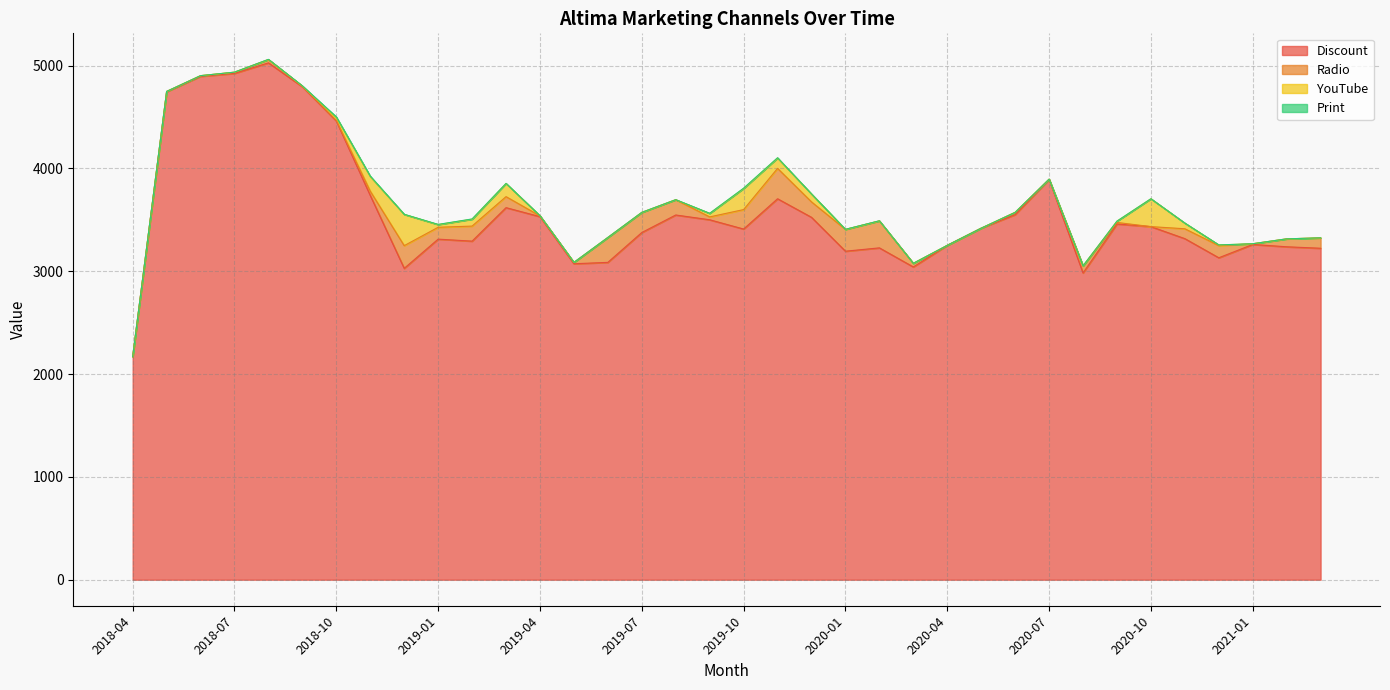

Reading left to right, what are all the values shown in this chart?

Discount: 2018-04=2169.0	2018-05=4745.2	2018-06=4895.4	2018-07=4923.8	2018-08=5026.4	2018-09=4793.9	2018-10=4461.2	2018-11=3736.6	2018-12=3027.9	2019-01=3312.2	2019-02=3292.5	2019-03=3618.3	2019-04=3530.7	2019-05=3072.6	2019-06=3086.2	2019-07=3376.3	2019-08=3546.9	2019-09=3500.5	2019-10=3410.2	2019-11=3704.8	2019-12=3524.3	2020-01=3194.8	2020-02=3227.2	2020-03=3041.5	2020-04=3251.7	2020-05=3418.7	2020-06=3550.6	2020-07=3891.7	2020-08=2983.2	2020-09=3459.6	2020-10=3433.8	2020-11=3316.9	2020-12=3130.9	2021-01=3260.4	2021-02=3237.7	2021-03=3223.4
Radio: 2018-04=0.0	2018-05=3.3	2018-06=6.5	2018-07=11.6	2018-08=32.5	2018-09=6.1	2018-10=5.0	2018-11=41.7	2018-12=220.8	2019-01=115.4	2019-02=146.5	2019-03=107.0	2019-04=7.2	2019-05=13.2	2019-06=242.0	2019-07=195.6	2019-08=148.6	2019-09=28.0	2019-10=189.3	2019-11=295.4	2019-12=150.0	2020-01=212.1	2020-02=262.2	2020-03=35.4	2020-04=0.0	2020-05=0.0	2020-06=21.9	2020-07=3.2	2020-08=68.6	2020-09=14.8	2020-10=0.1	2020-11=95.9	2020-12=118.7	2021-01=6.8	2021-02=76.9	2021-03=101.0
YouTube: 2018-04=0.0	2018-05=0.0	2018-06=0.0	2018-07=0.0	2018-08=0.0	2018-09=0.0	2018-10=30.4	2018-11=142.4	2018-12=304.0	2019-01=26.2	2019-02=67.1	2019-03=128.1	2019-04=1.8	2019-05=0.0	2019-06=0.0	2019-07=0.0	2019-08=0.0	2019-09=34.2	2019-10=205.4	2019-11=100.8	2019-12=77.0	2020-01=0.0	2020-02=0.0	2020-03=0.0	2020-04=0.0	2020-05=0.0	2020-06=0.0	2020-07=0.0	2020-08=0.0	2020-09=12.8	2020-10=270.9	2020-11=55.1	2020-12=6.1	2021-01=0.0	2021-02=0.0	2021-03=0.0
Print: 2018-04=1.4	2018-05=0.2	2018-06=0.1	2018-07=0.7	2018-08=1.6	2018-09=2.6	2018-10=4.6	2018-11=4.4	2018-12=1.2	2019-01=1.7	2019-02=2.3	2019-03=0.6	2019-04=0.1	2019-05=0.3	2019-06=0.2	2019-07=0.5	2019-08=0.3	2019-09=0.8	2019-10=2.9	2019-11=2.6	2019-12=0.2	2020-01=0.8	2020-02=1.3	2020-03=0.1	2020-04=0.0	2020-05=0.0	2020-06=0.0	2020-07=0.2	2020-08=0.4	2020-09=0.0	2020-10=0.2	2020-11=0.3	2020-12=0.1	2021-01=0.3	2021-02=0.3	2021-03=0.4